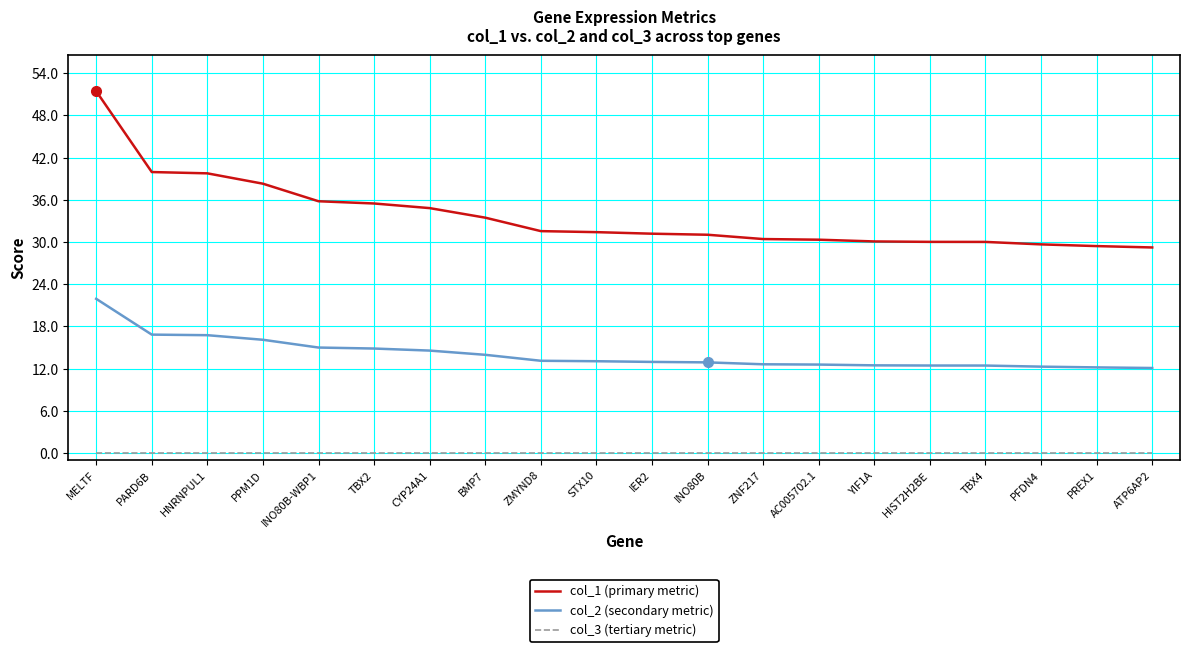

At which label does col_1 (primary metric) reach its peak?

MELTF